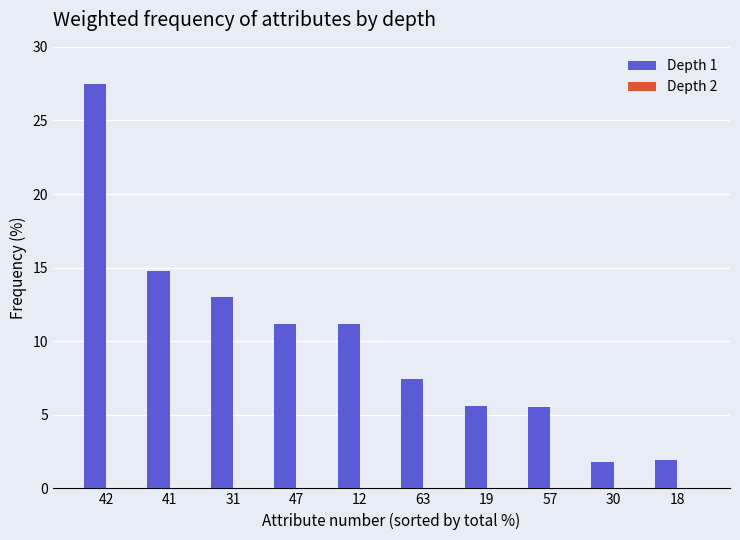

True or false: the data shows 7.4 at 63.

True